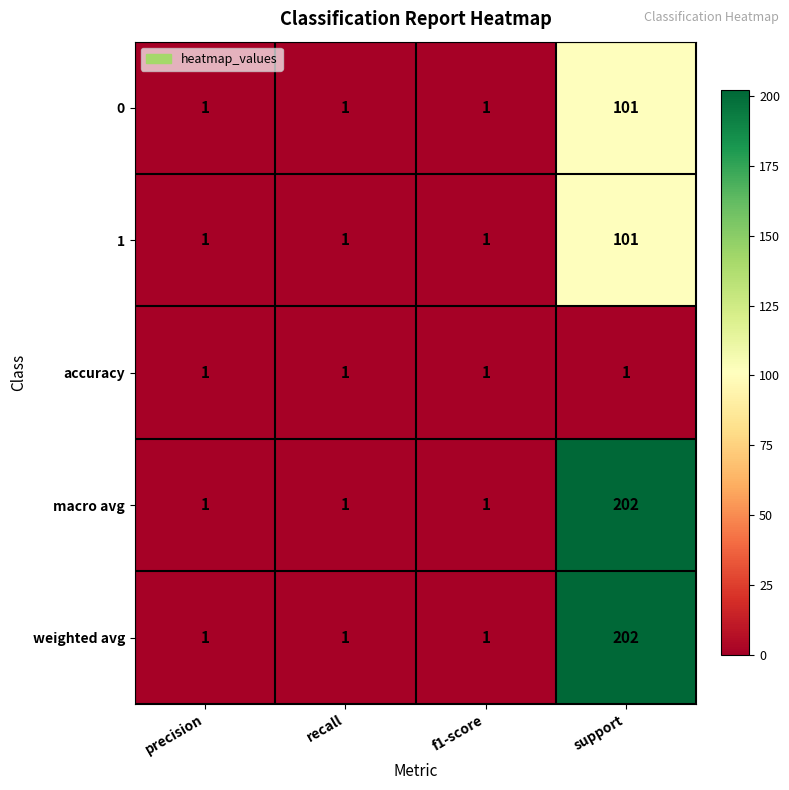

True or false: macro avg has a value of 202 at support.

True